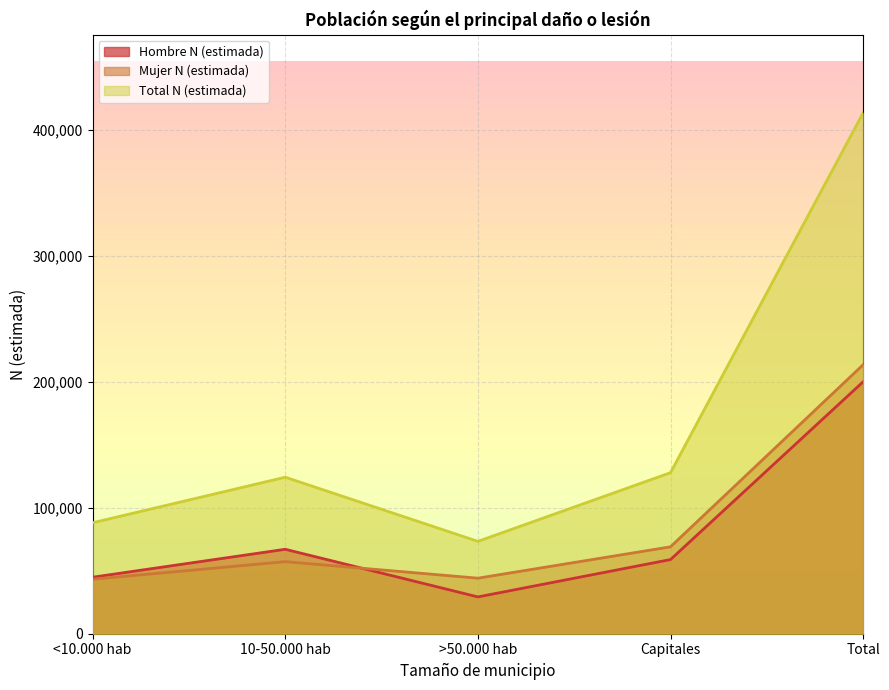

Count the number of categories in the chart.

5